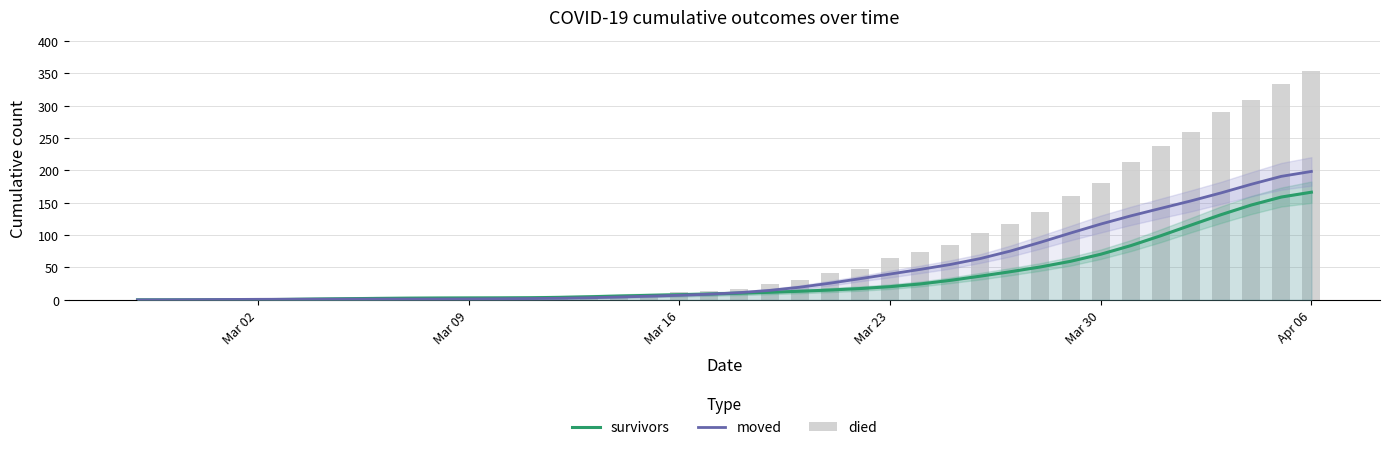

The survivors series shows 0.2 at Mar 02. True or false?

False